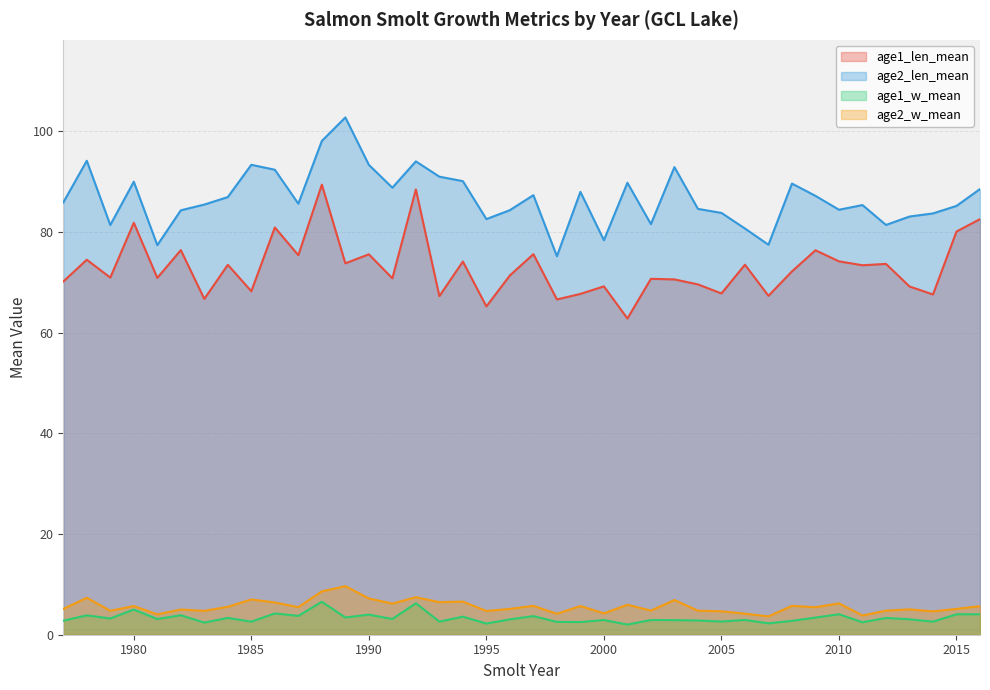

Rank the series by their maximum value, from highest to lowest.

age2_len_mean, age1_len_mean, age2_w_mean, age1_w_mean